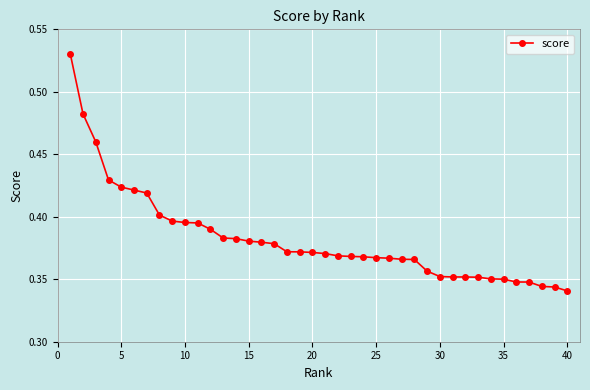

How many values are between 0 and 1?

40